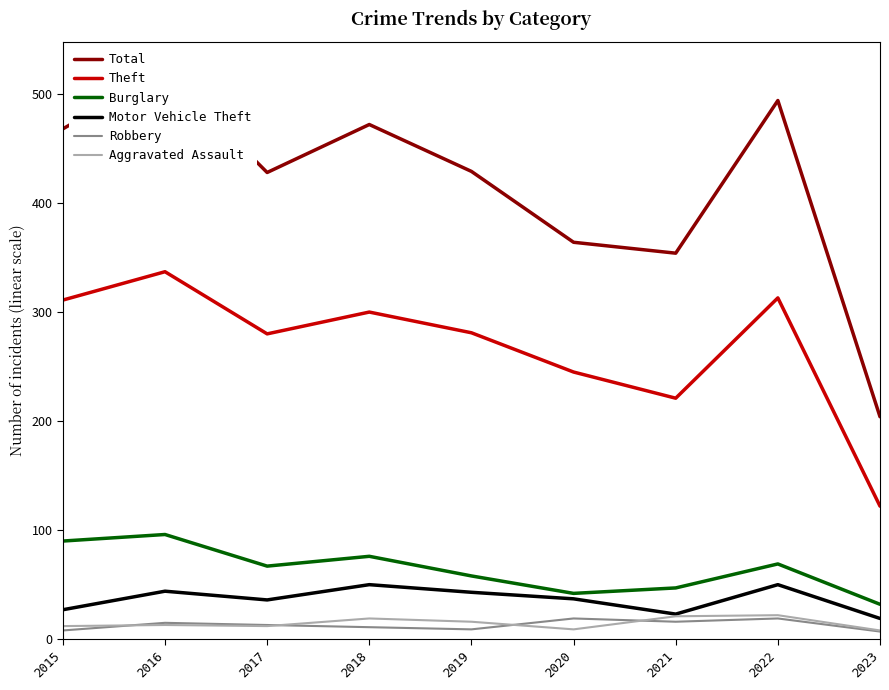

Is the value of Motor Vehicle Theft at 2016 greater than the value of Robbery at 2020?

Yes